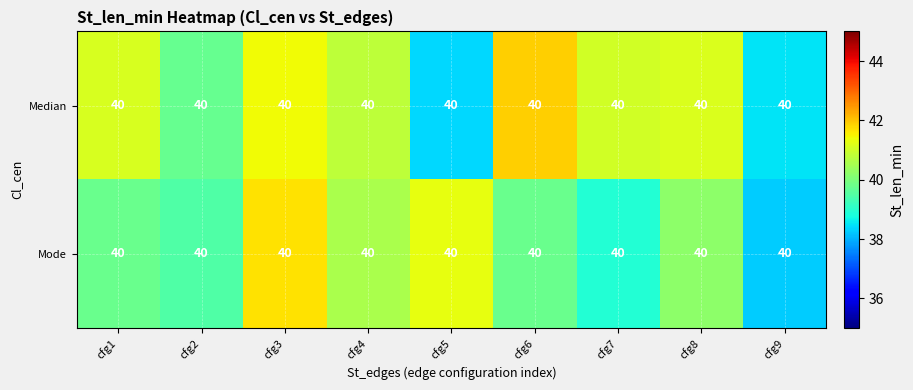

The value of Mode at cfg6 is 39.8. True or false?

True